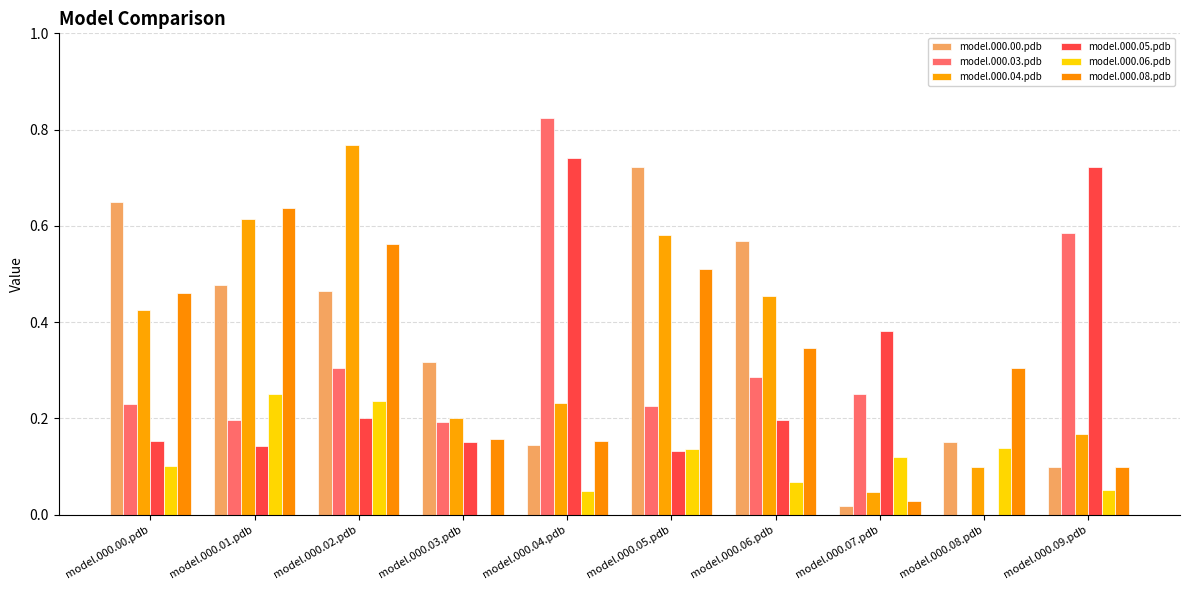

How many positive values does the model.000.06.pdb series have?

9